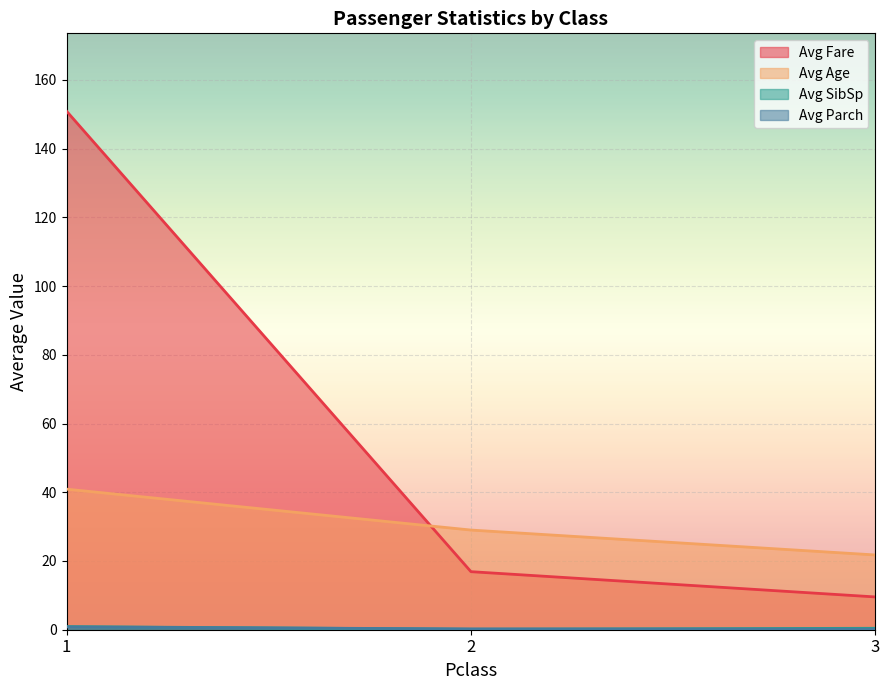

What is the total value across all series at 2?

46.3